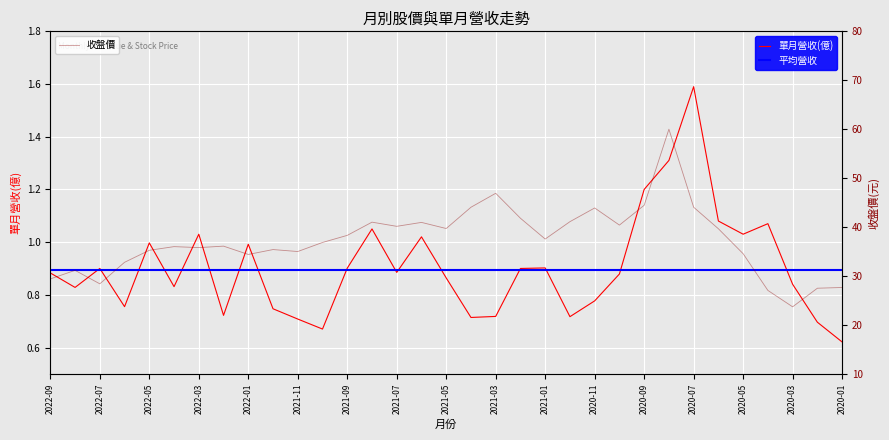

What is the difference between the highest and lowest values at 2022-09?

28.5